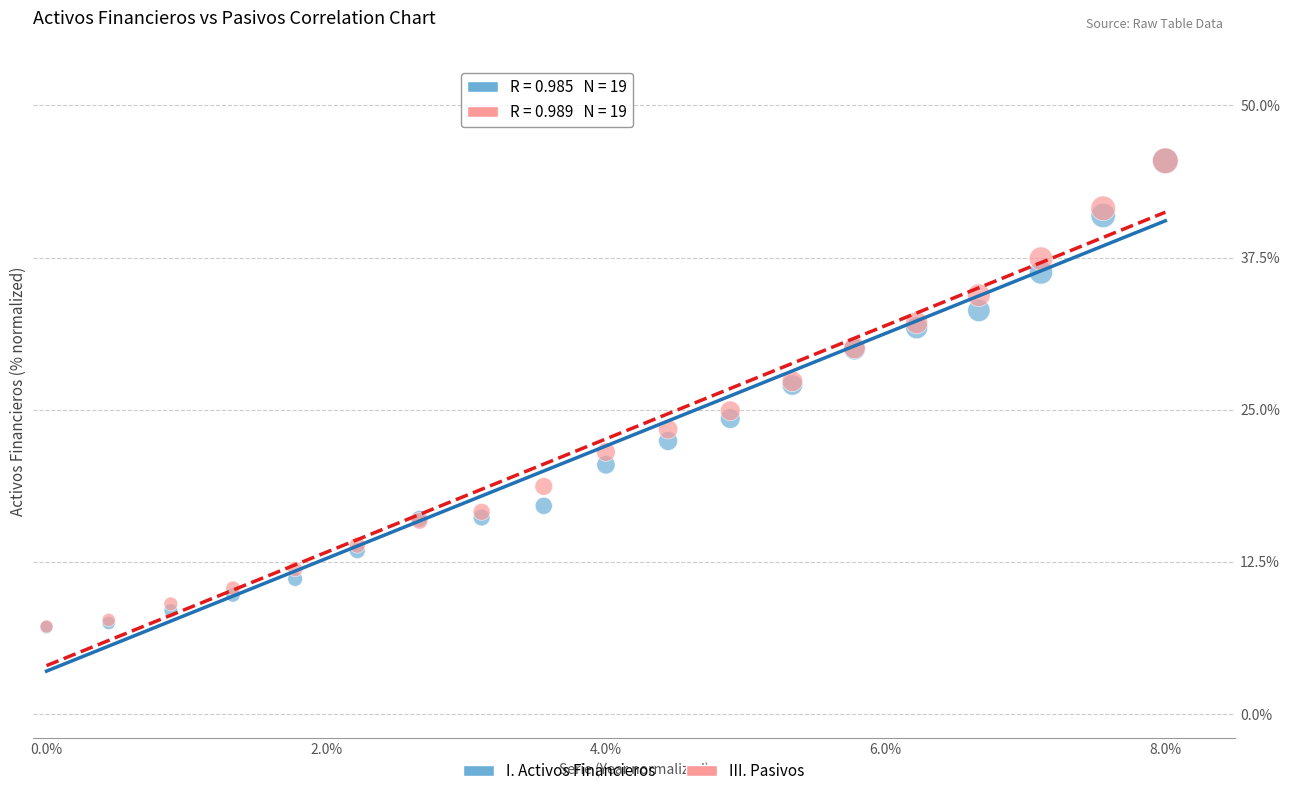

What are all the series names shown in the legend?

I. Activos Financieros, III. Pasivos